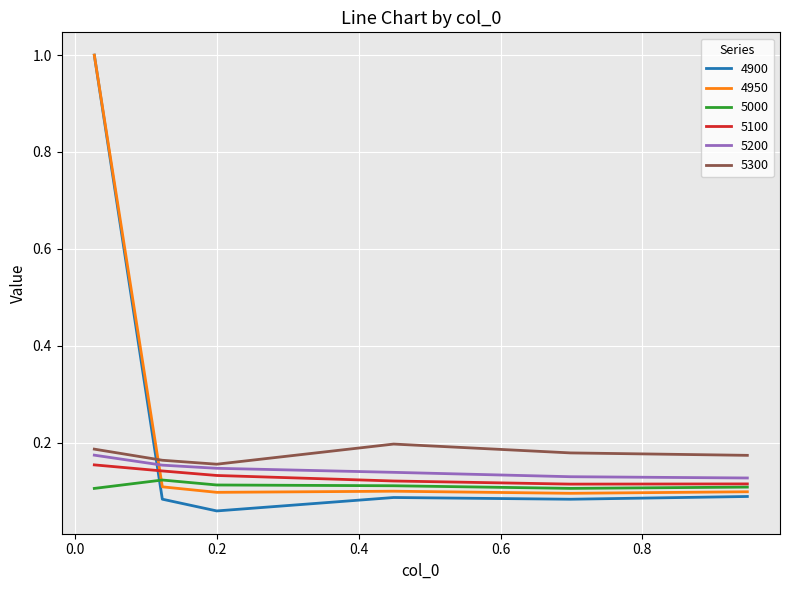

What is the maximum value shown in the chart?

1.0